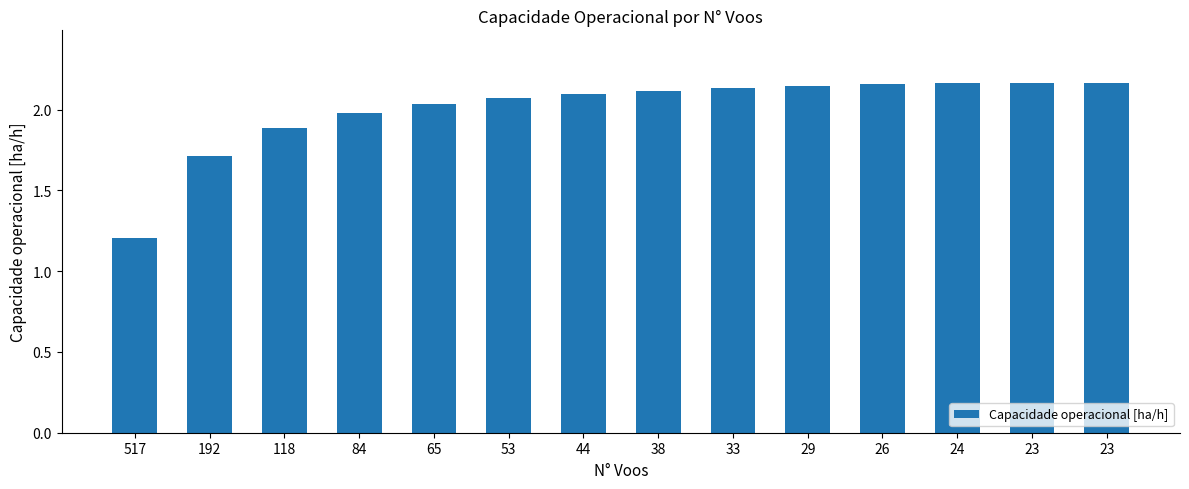

Rank the categories by value from highest to lowest.

23, 23, 24, 26, 29, 33, 38, 44, 53, 65, 84, 118, 192, 517